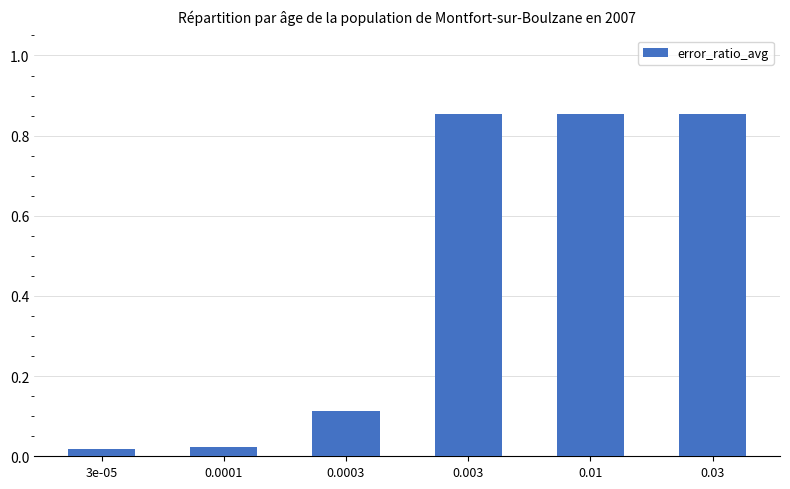

Is it true that the value at 0.03 is 1.4?

False